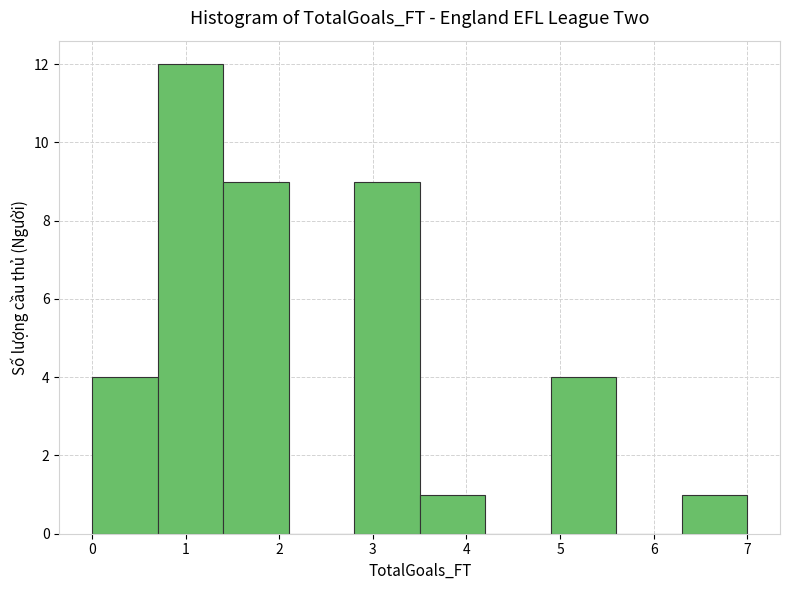

Reading left to right, transcribe this chart: for each bar, give the range it covers on the x-axis and its height. The values are not printed on the chart, so give them approximately, as read against the axis.

0.0 to 0.7: 4
0.7 to 1.4: 12
1.4 to 2.1: 9
2.1 to 2.8: 0
2.8 to 3.5: 9
3.5 to 4.2: 1
4.2 to 4.9: 0
4.9 to 5.6: 4
5.6 to 6.3: 0
6.3 to 7.0: 1